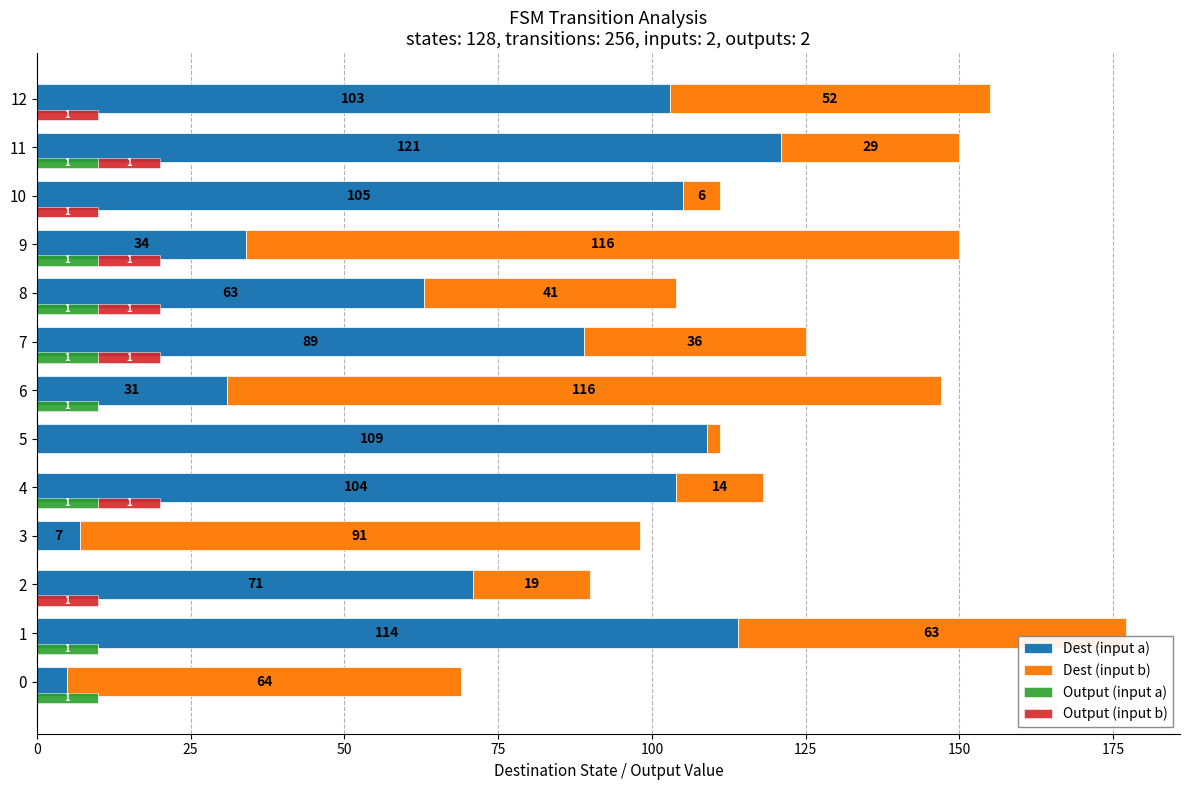

Which has a higher value, 7 or 2?

7